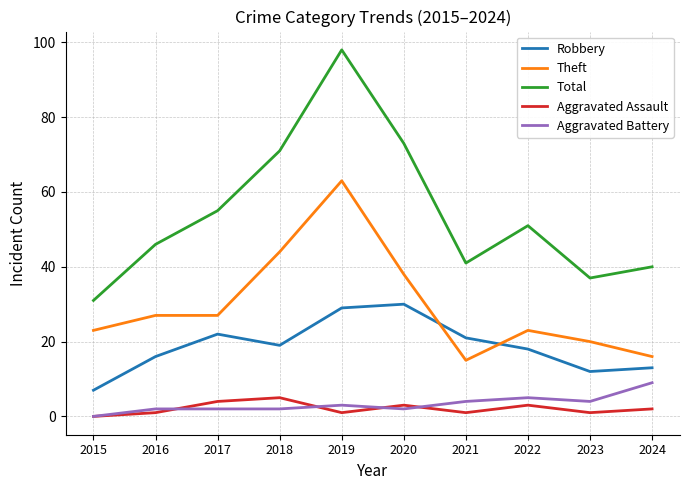

At which label does Total first exceed 51?

2017